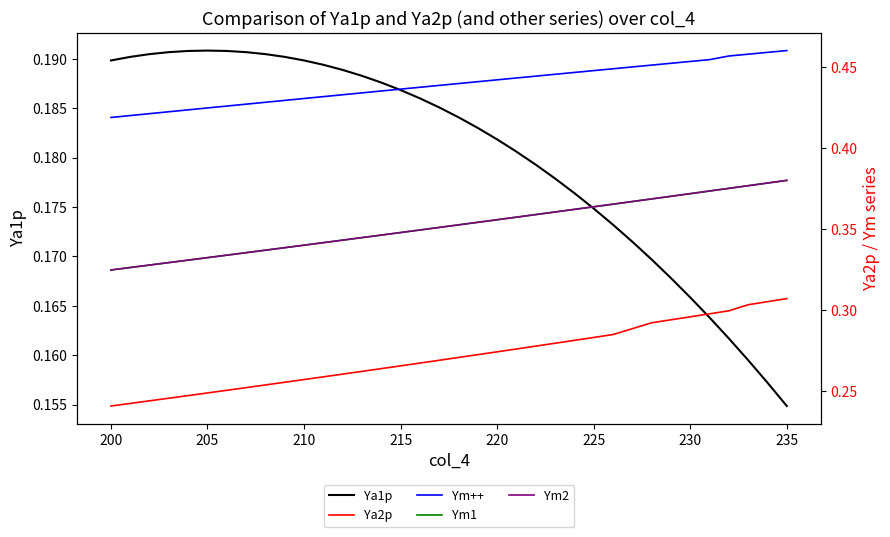

How many series are shown in this chart?

5